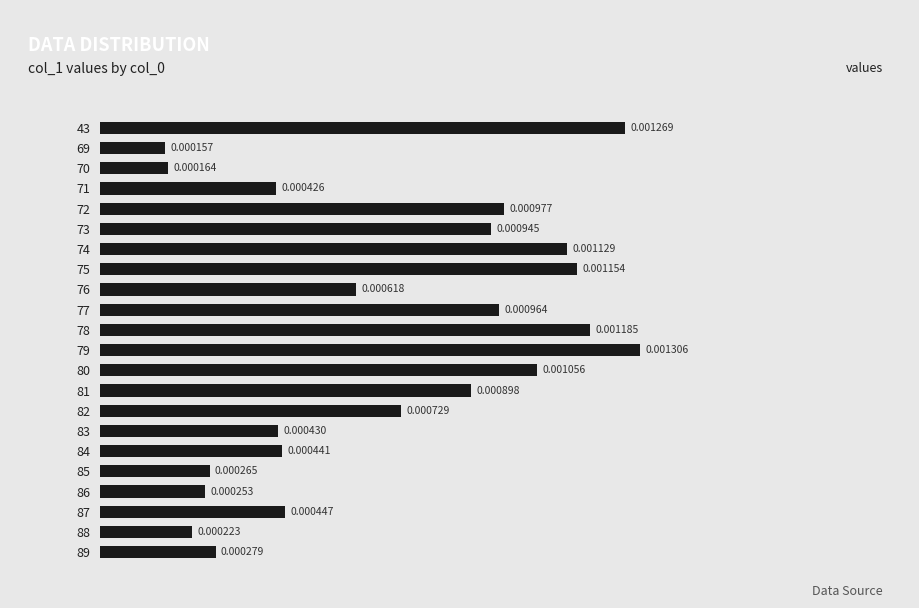

Does the chart contain any negative values?

No